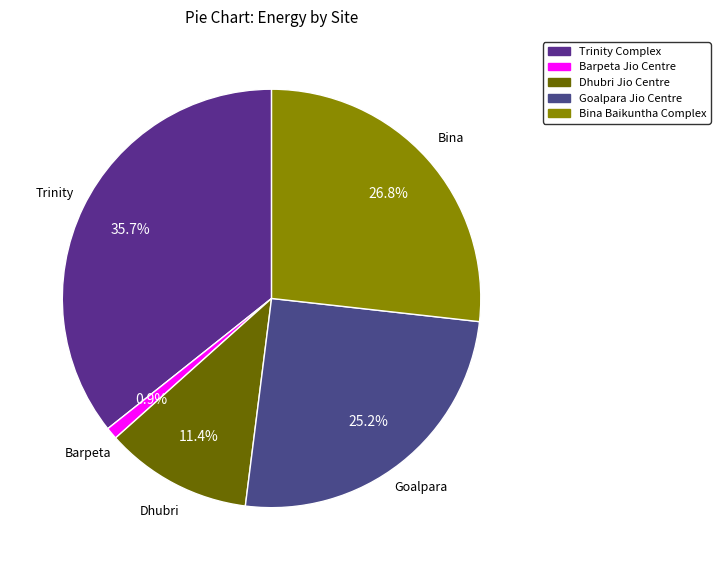

What percentage is the Goalpara Jio Centre slice, to the nearest percent?

25%